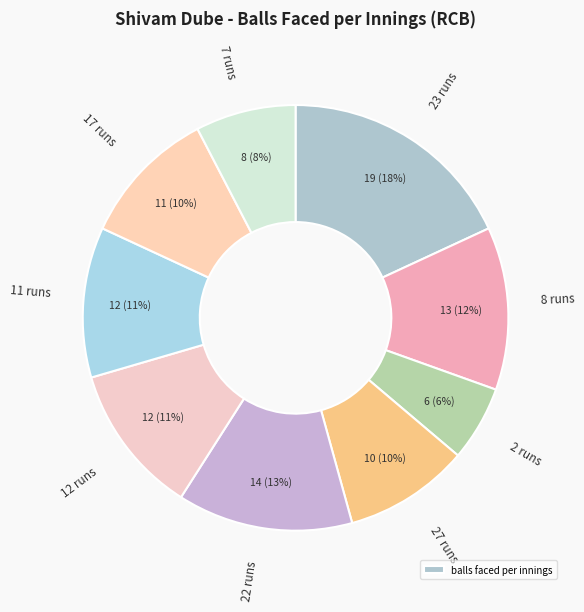

Count the number of slices in the pie.

9